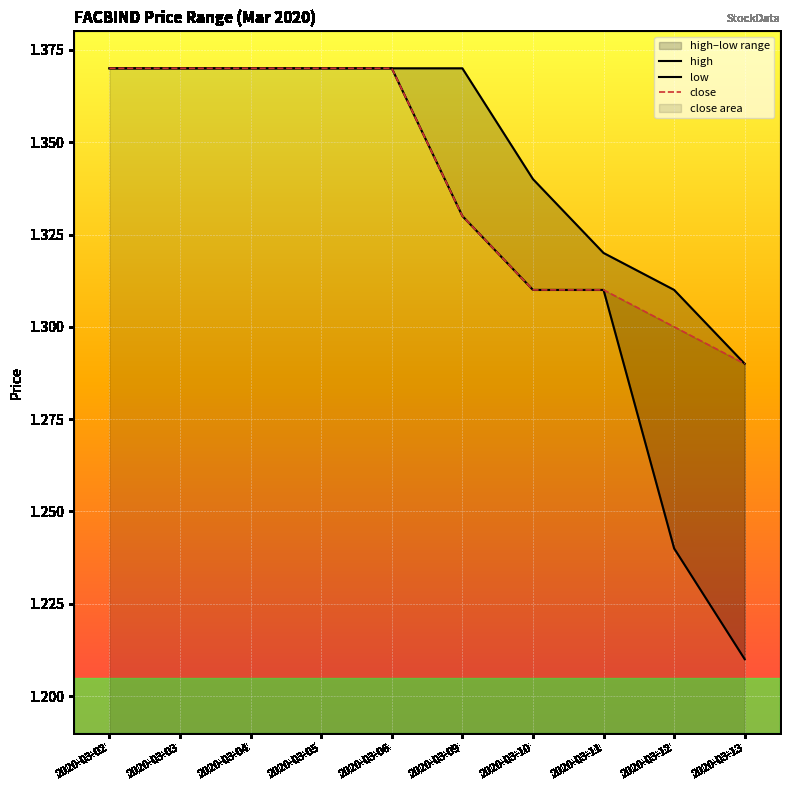

What is the value of the high point at the 4th from the left?

1.4